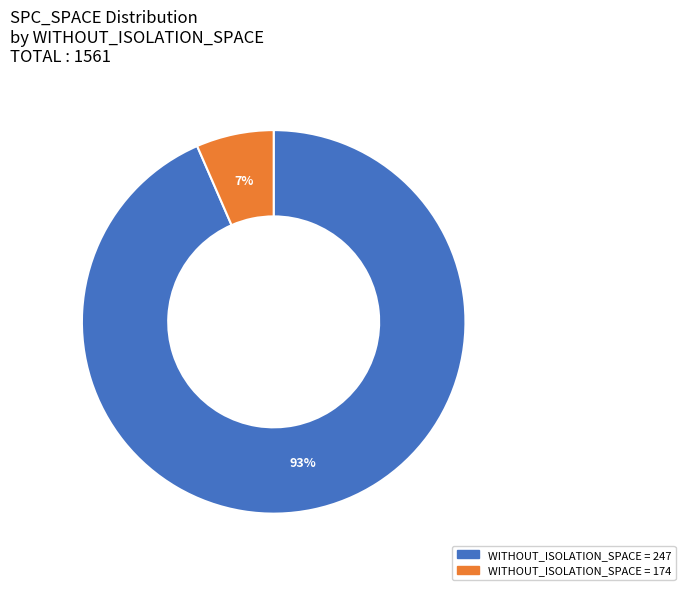

Is there any slice that represents more than half of the pie?

Yes